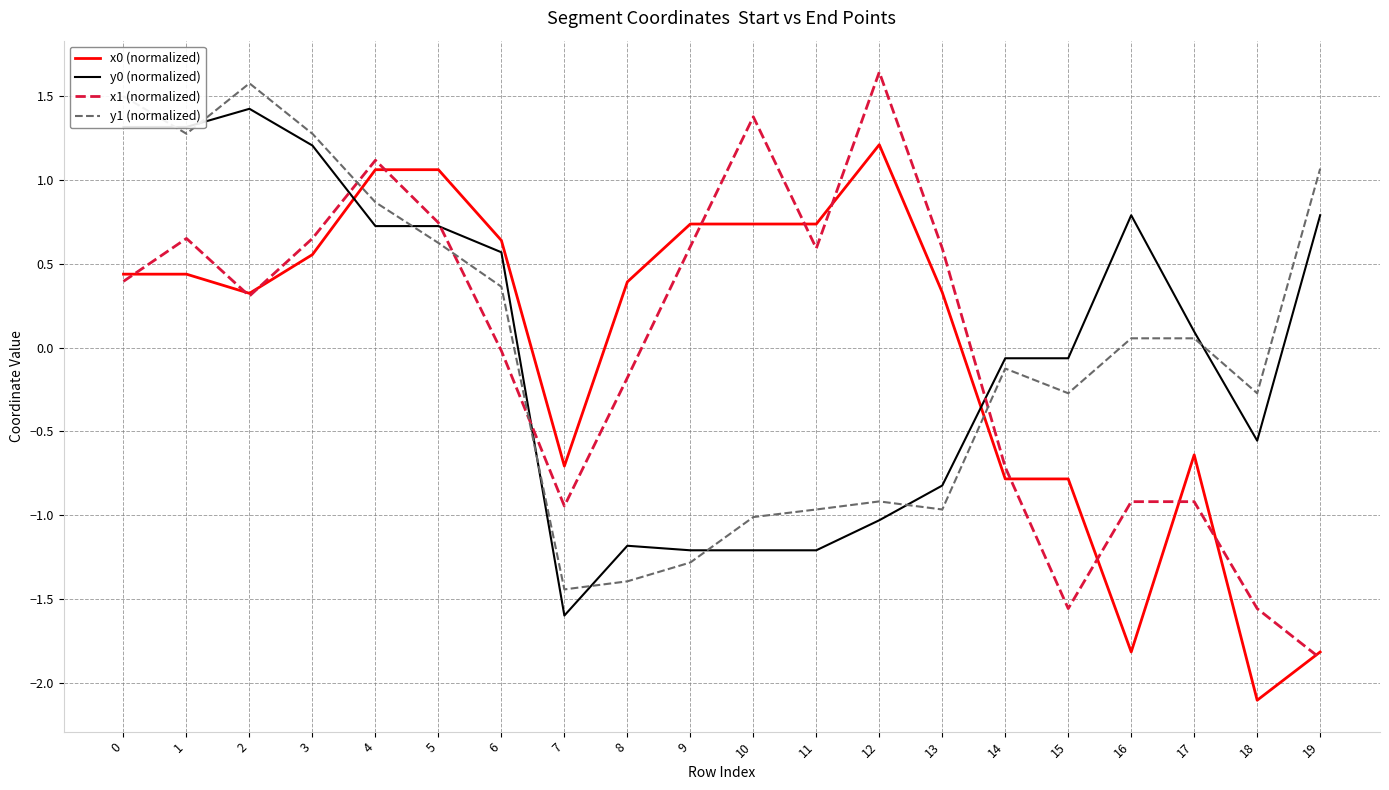

Is the value of x0 (normalized) at 16 greater than the value of y0 (normalized) at 6?

No